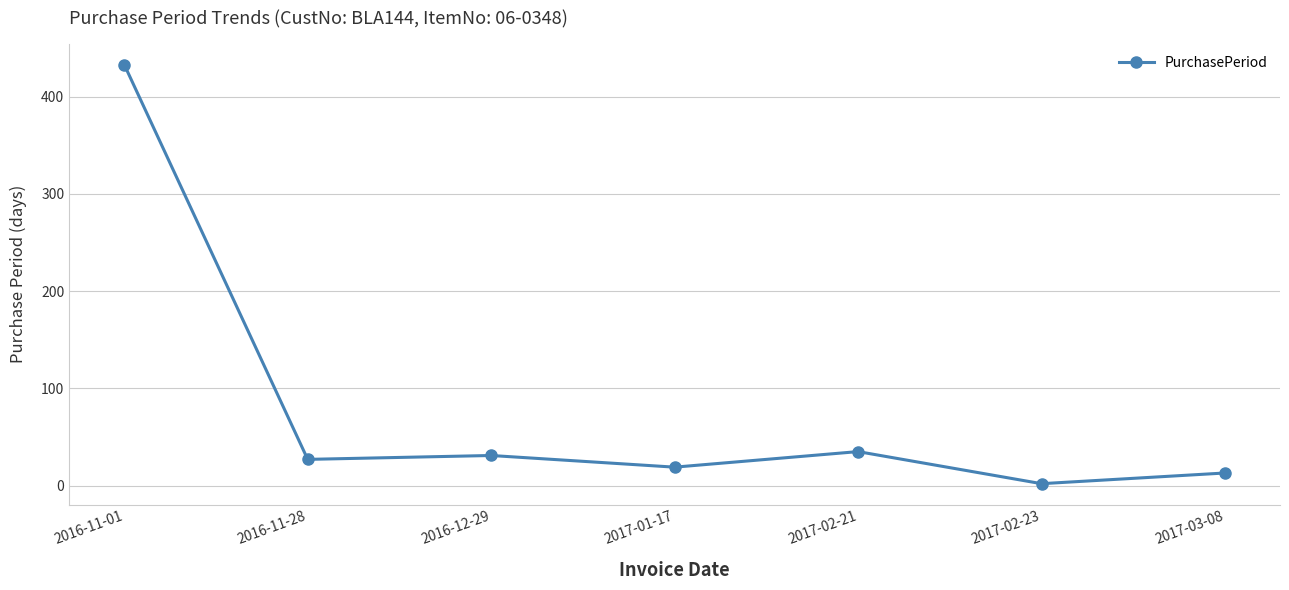

Where is the first local maximum?

2016-12-29